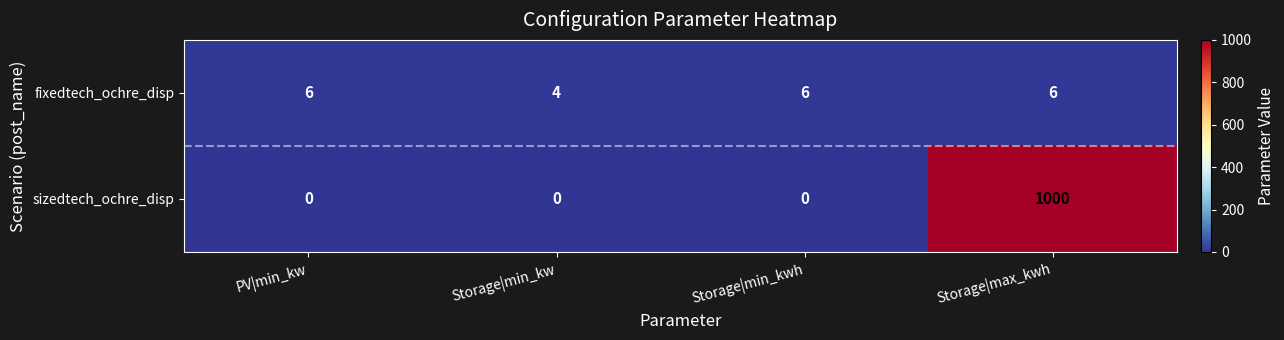

Rank the series by their maximum value, from highest to lowest.

sizedtech_ochre_disp, fixedtech_ochre_disp